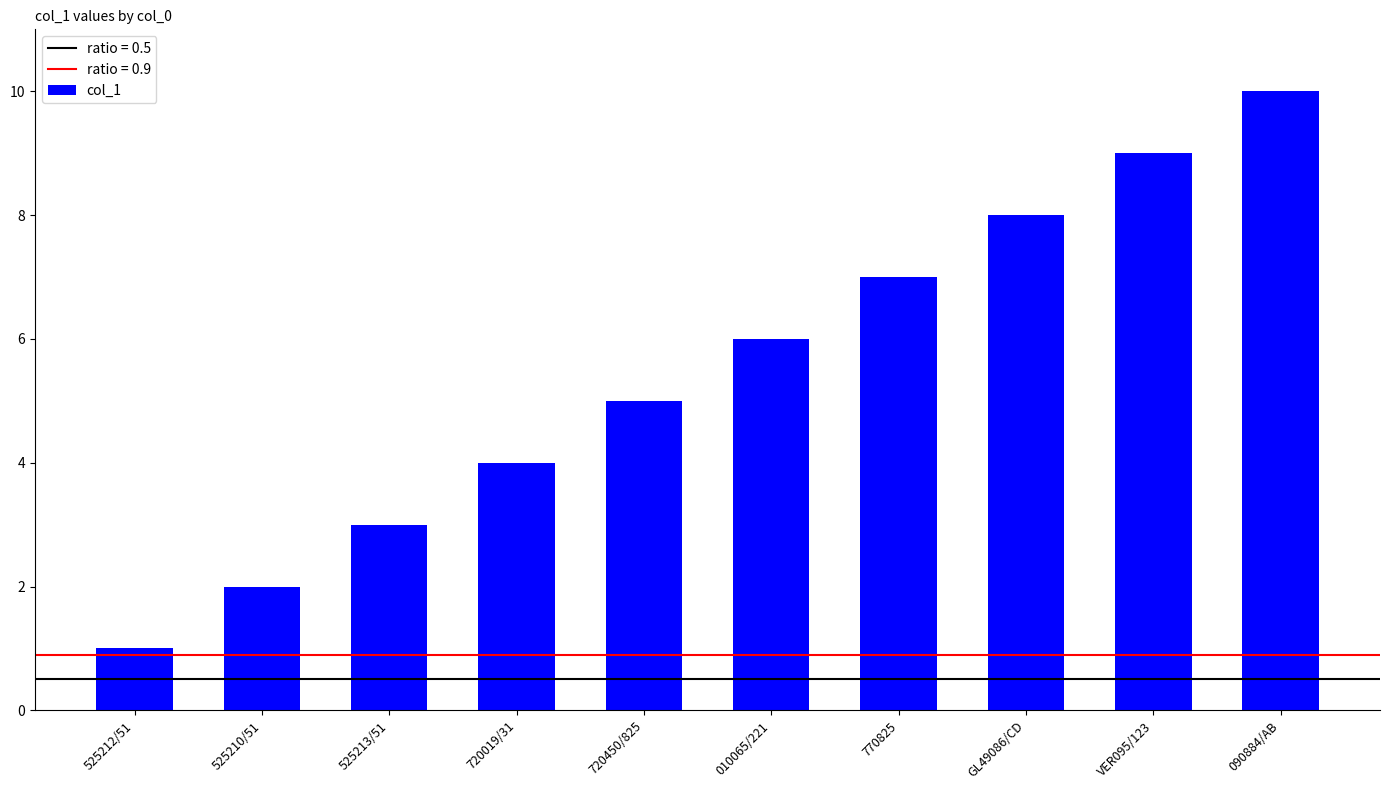

What is the difference between the values at VER095/123 and 525212/51?

8